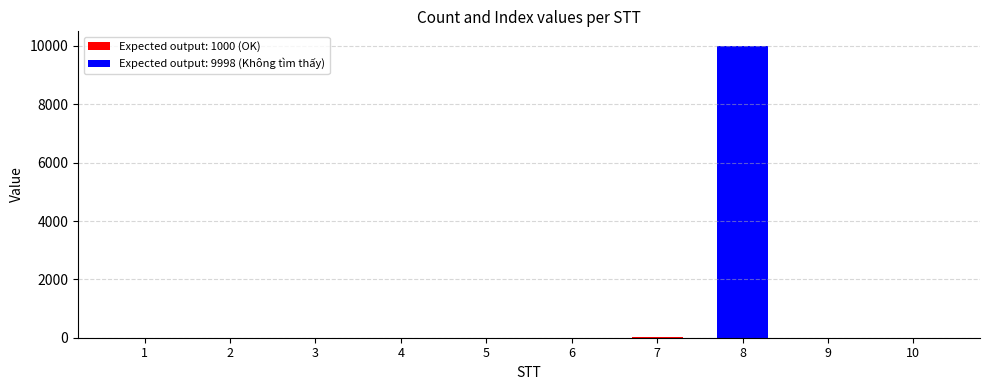

The value at 2 is 1. True or false?

True